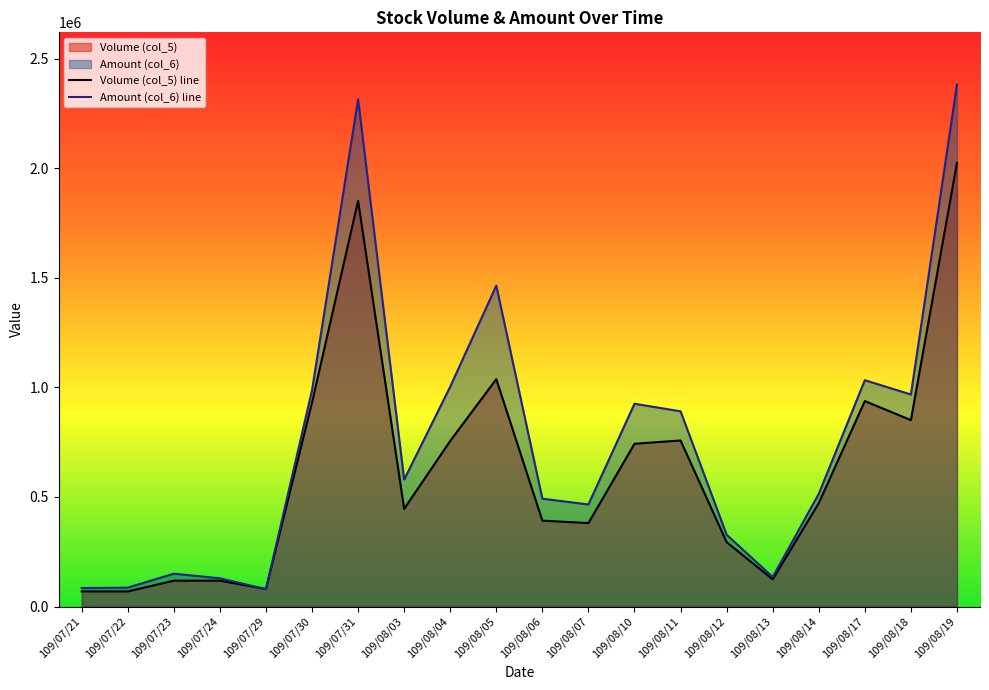

What is the value of the Amount (col_6) point at the 18th from the left?

1033210